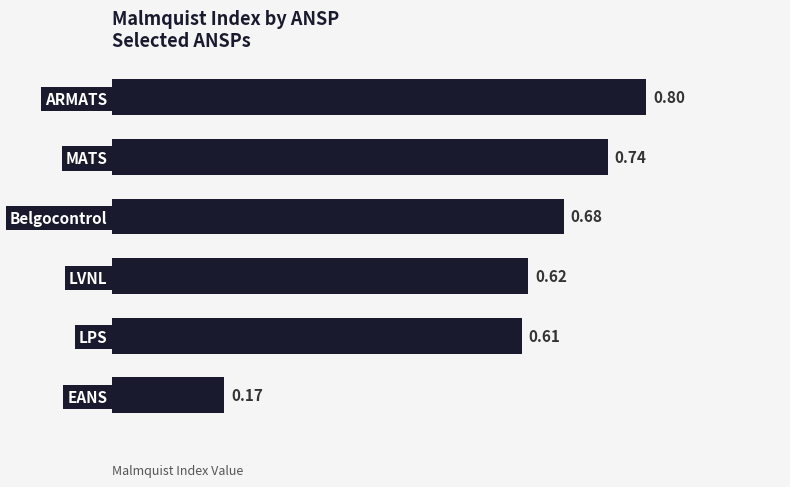

What is the label of the 4th bar from the bottom?

Belgocontrol